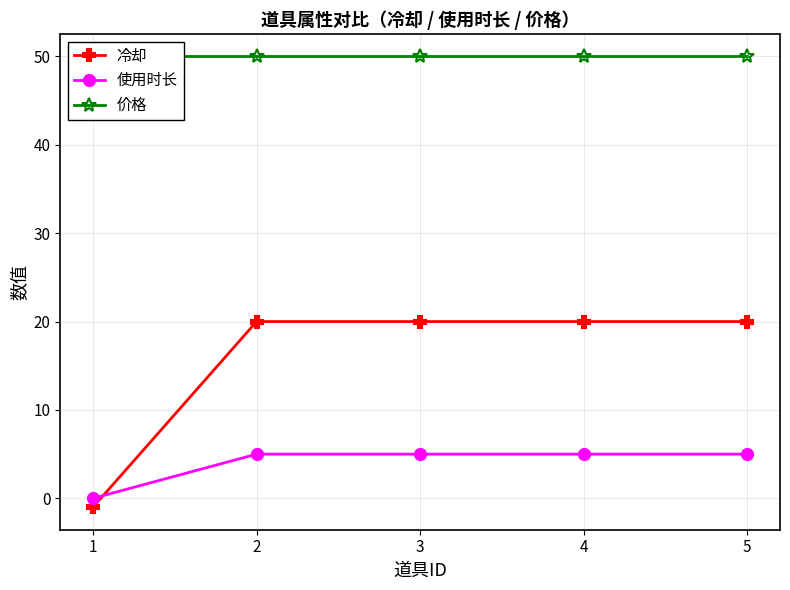

True or false: 冷却 and 使用时长 cross at least once.

True